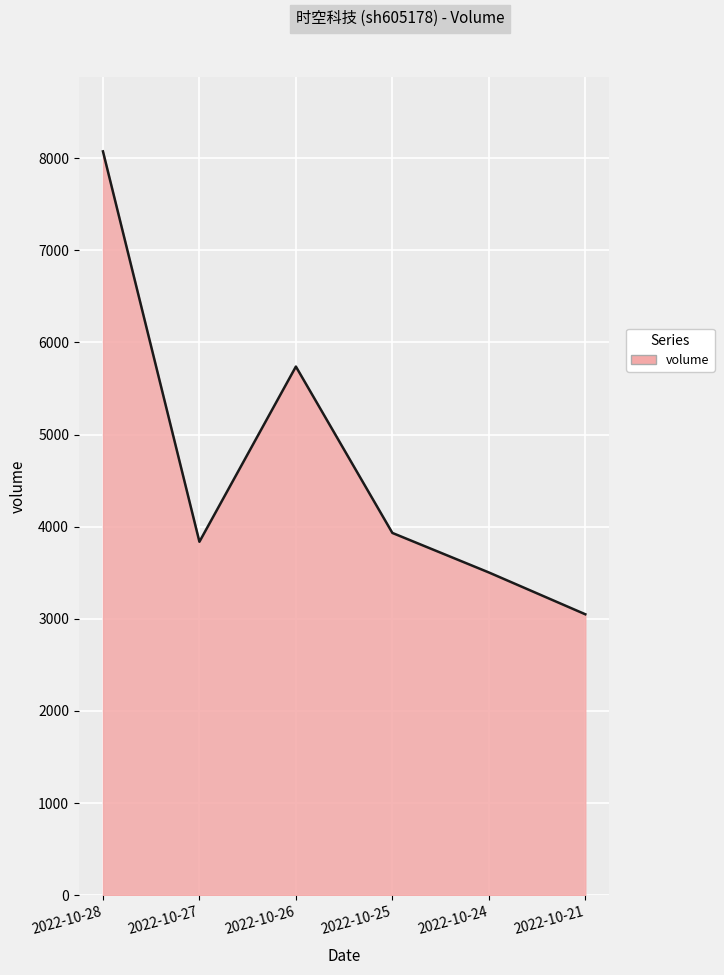

How many series are shown in this chart?

1